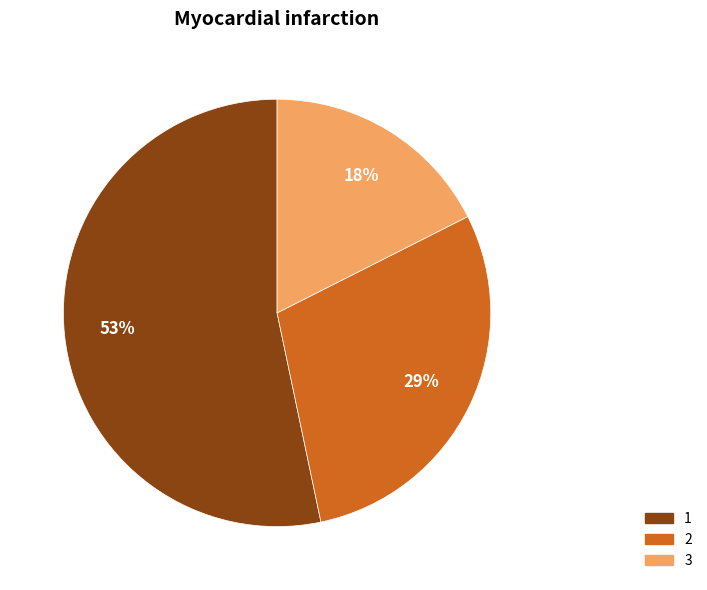

What is the ratio of the value at 3 to the value at 1?

0.3